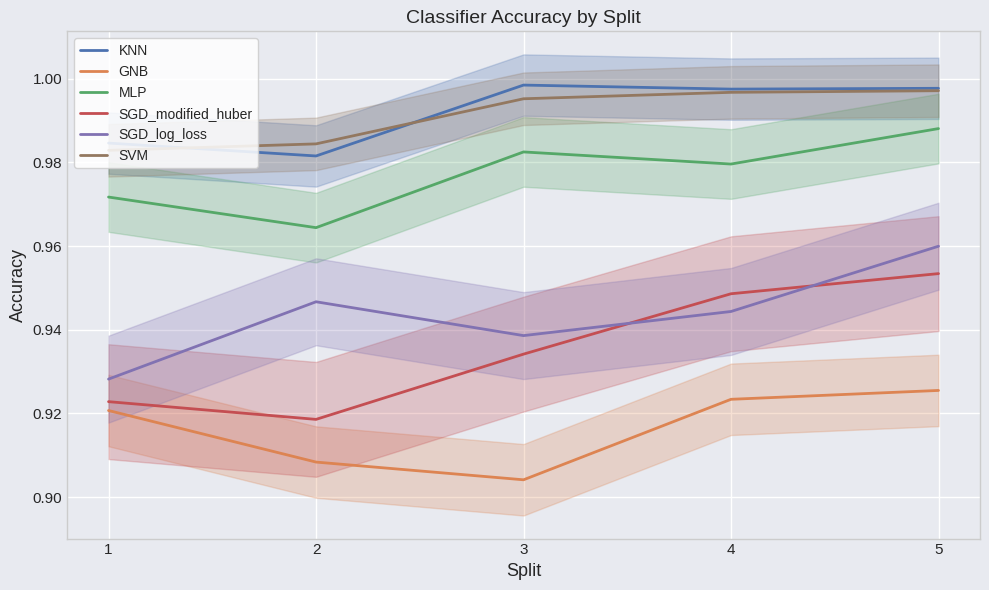

Reading left to right, transcribe all the data shown in this chart.

KNN: 1=1.0	2=1.0	3=1.0	4=1.0	5=1.0
GNB: 1=0.9	2=0.9	3=0.9	4=0.9	5=0.9
MLP: 1=1.0	2=1.0	3=1.0	4=1.0	5=1.0
SGD_modified_huber: 1=0.9	2=0.9	3=0.9	4=0.9	5=1.0
SGD_log_loss: 1=0.9	2=0.9	3=0.9	4=0.9	5=1.0
SVM: 1=1.0	2=1.0	3=1.0	4=1.0	5=1.0